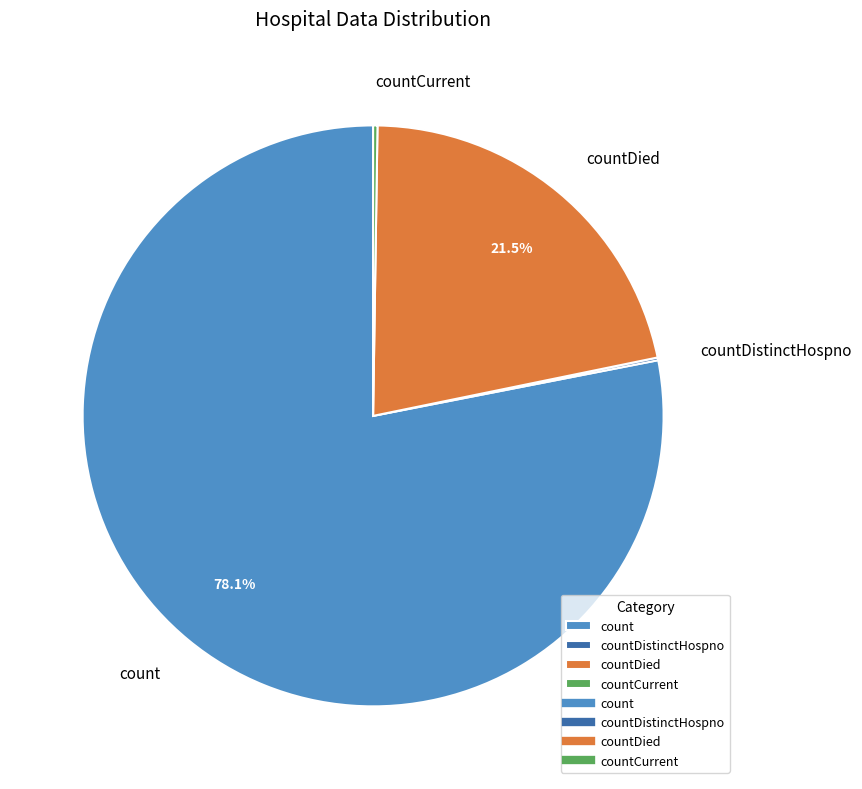

Is there any slice that represents more than half of the pie?

Yes